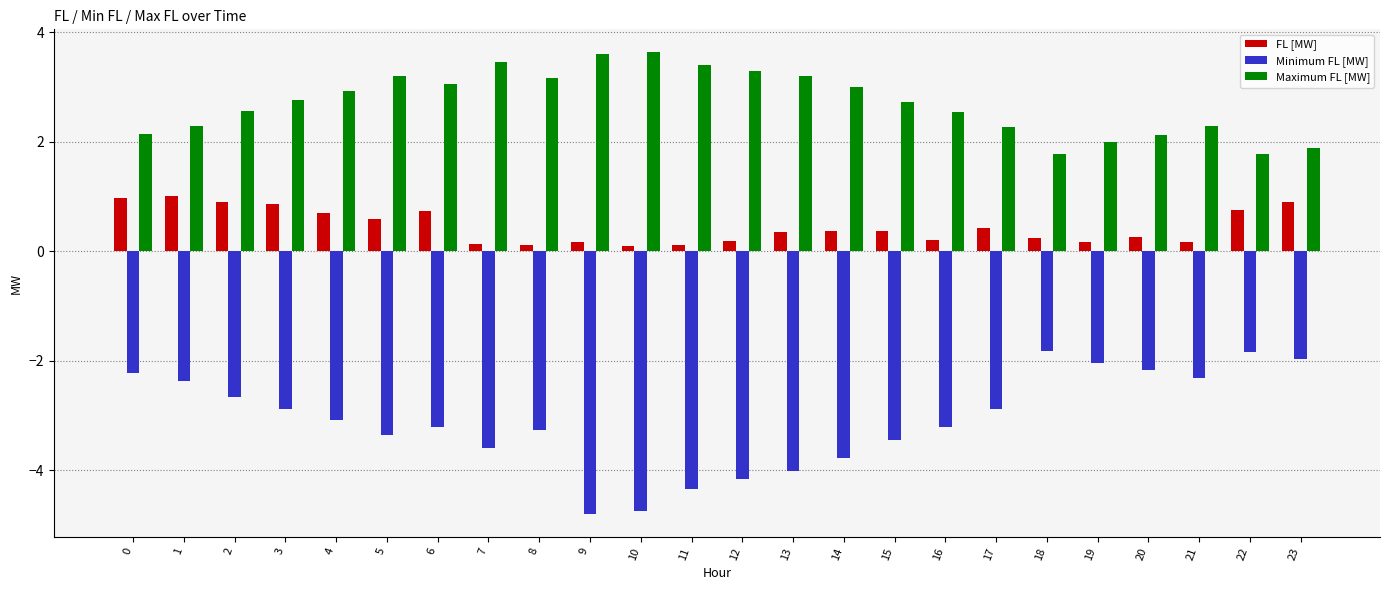

Rank the series by their maximum value, from highest to lowest.

Maximum FL [MW], FL [MW], Minimum FL [MW]